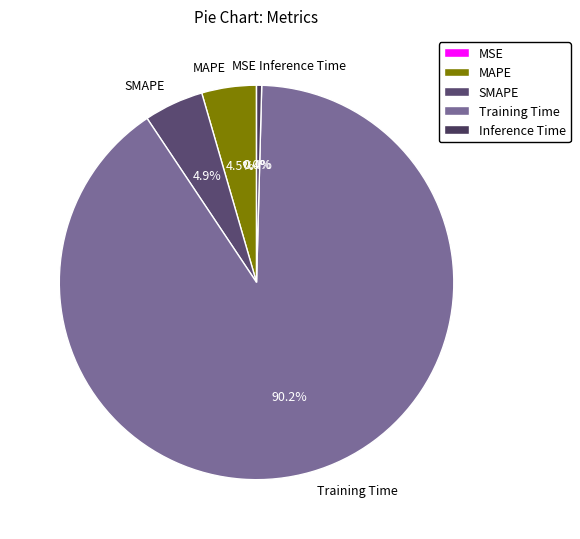

Is there any slice that represents more than half of the pie?

Yes